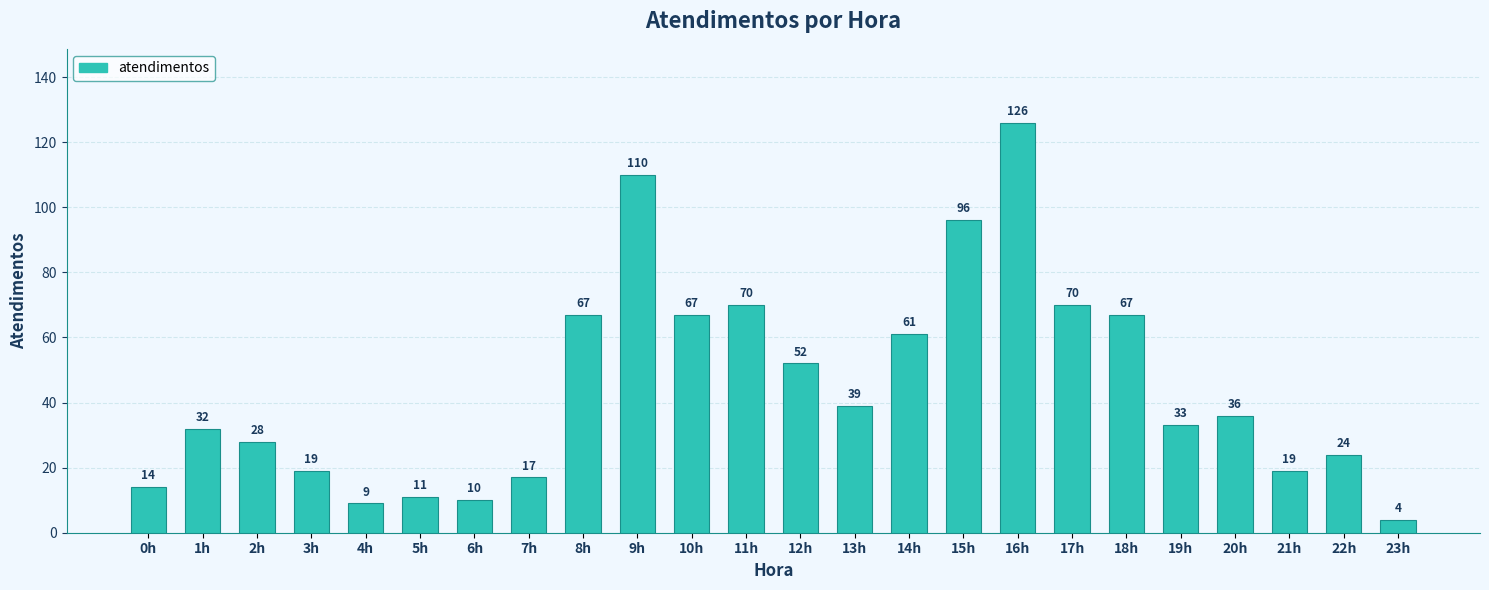

Which has a higher value, 1h or 6h?

1h